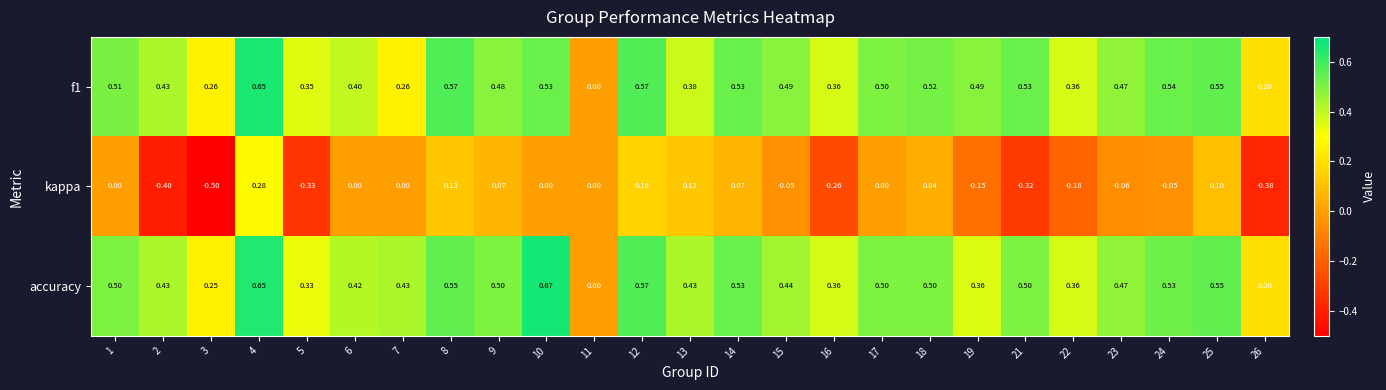

Which series has the widest spread of values?

kappa